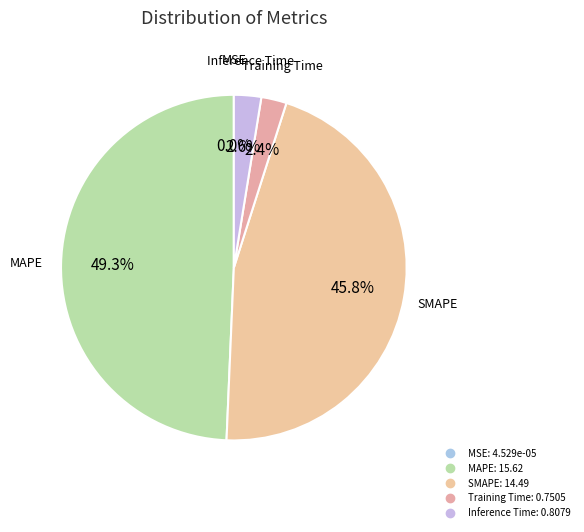

The MAPE slice represents 64% of the pie. True or false?

False